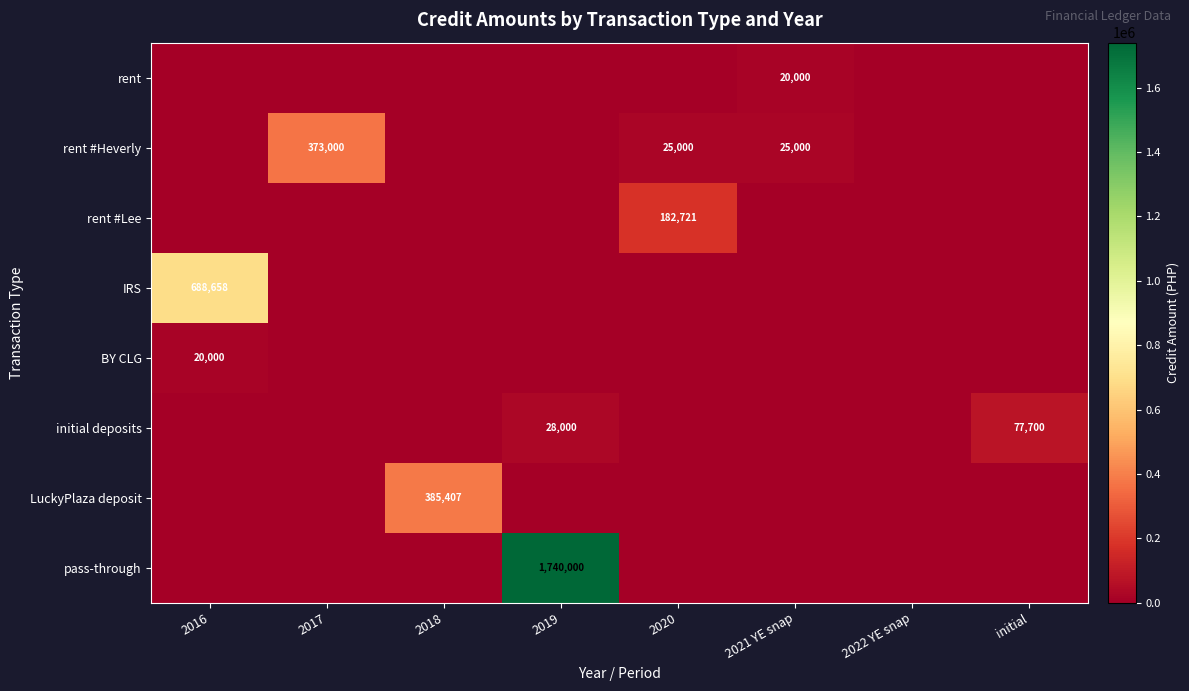

At 2021 YE snap, list the series in order from smallest to largest.

rent #Lee, IRS, BY CLG, initial deposits, LuckyPlaza deposit, pass-through, rent, rent #Heverly